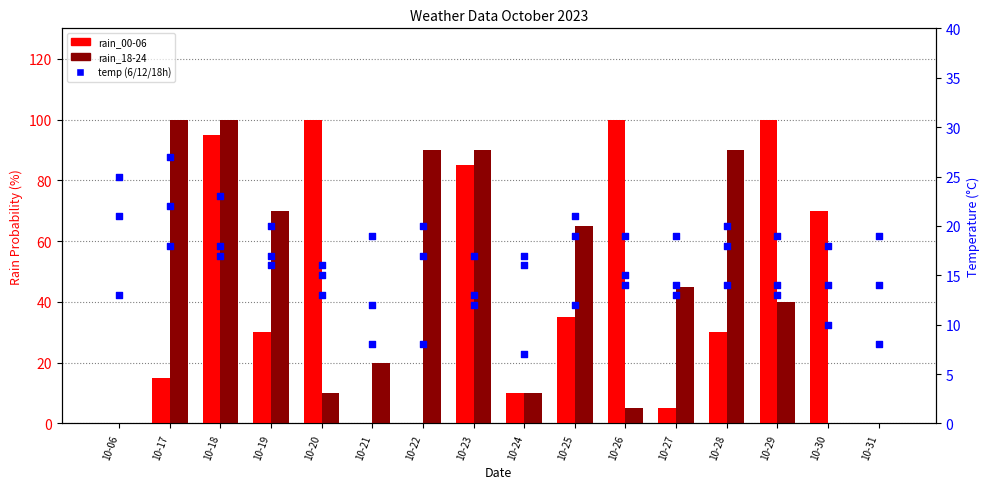

What is the total value across all series at 10-21?

59